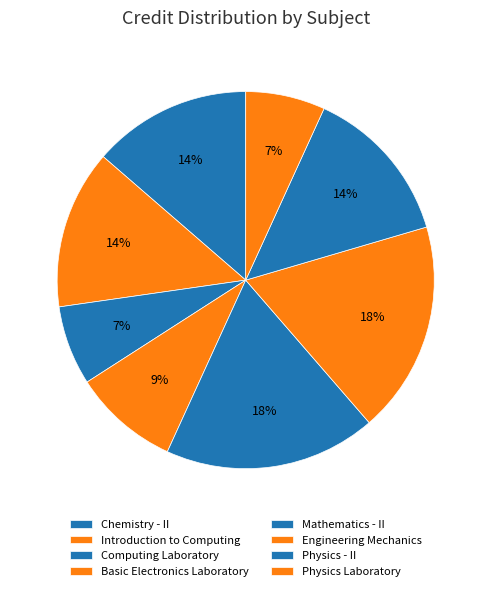

How many slices are in this pie chart?

8